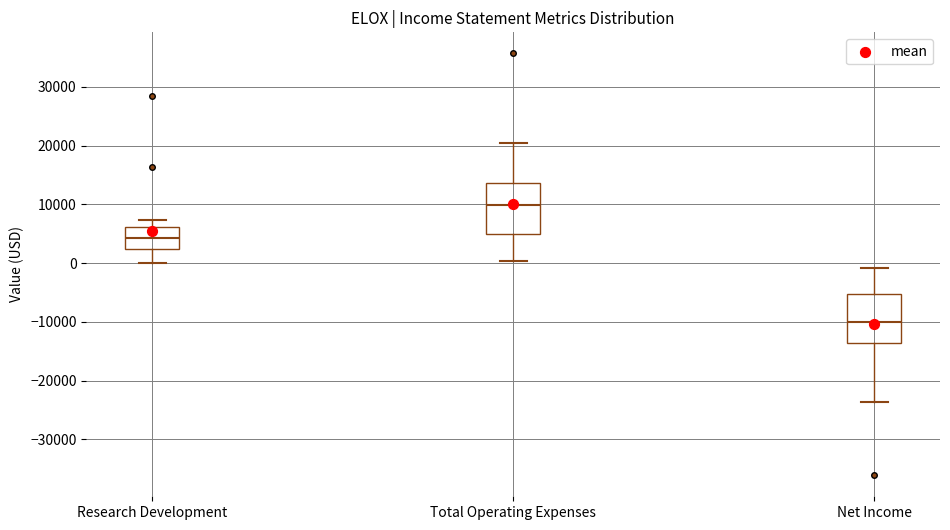

Where is the upper edge of the box for Total Operating Expenses on the y-axis? The values are not printed on the chart, so give them approximately, as read against the axis.

14000